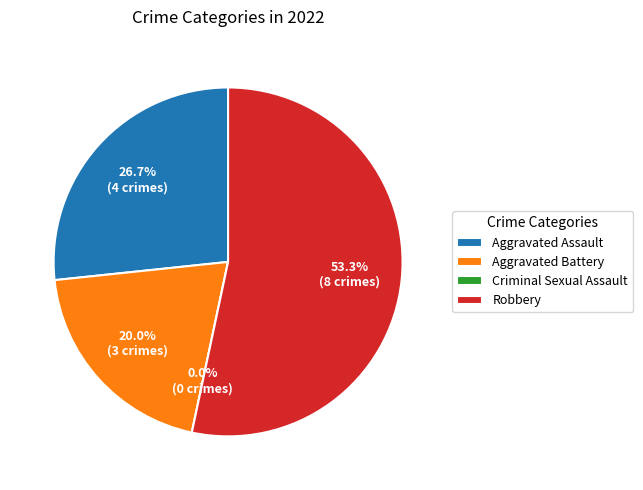

Is it true that Criminal Sexual Assault is 9% of the pie?

False